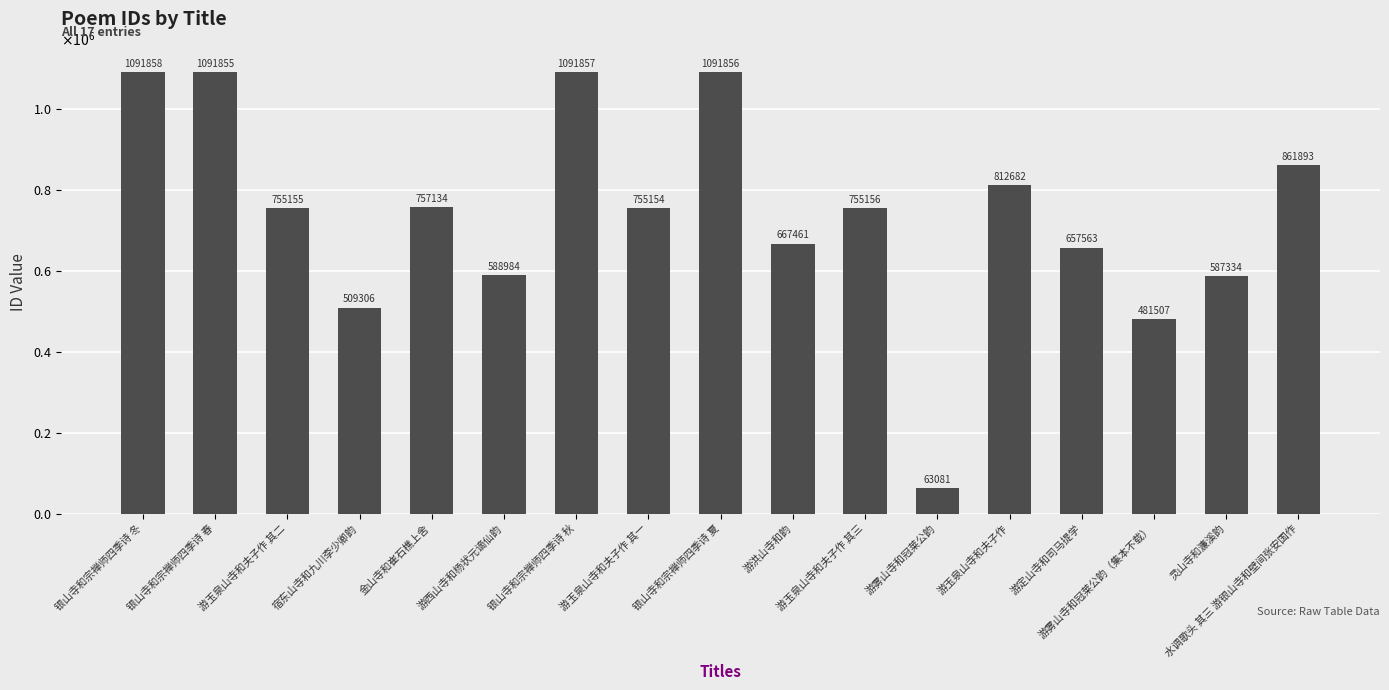

True or false: the data shows 438472 at 游玉泉山寺和夫子作.

False